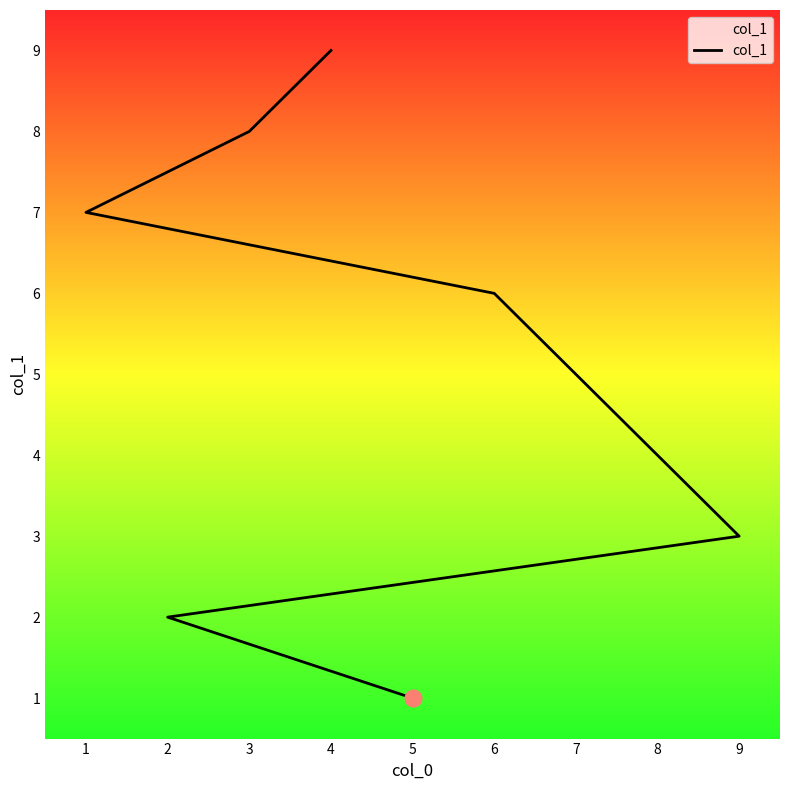

Does the chart display data point markers on the line(s)?

No